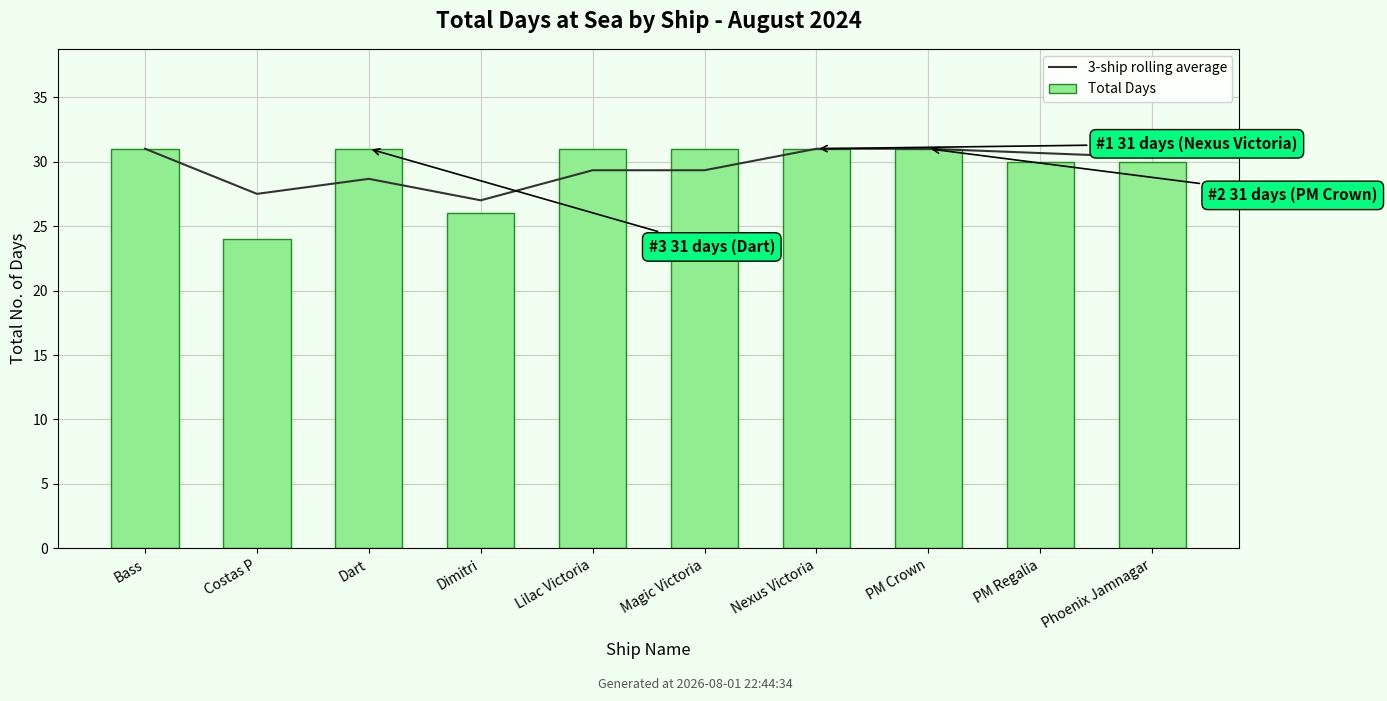

What is the difference between the maximum and second lowest values in the Total Days series?

5.0